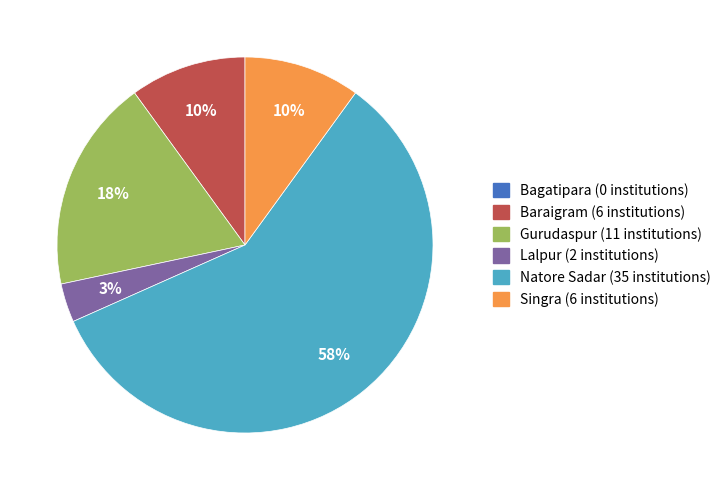

Between Gurudaspur and Lalpur, which is larger?

Gurudaspur